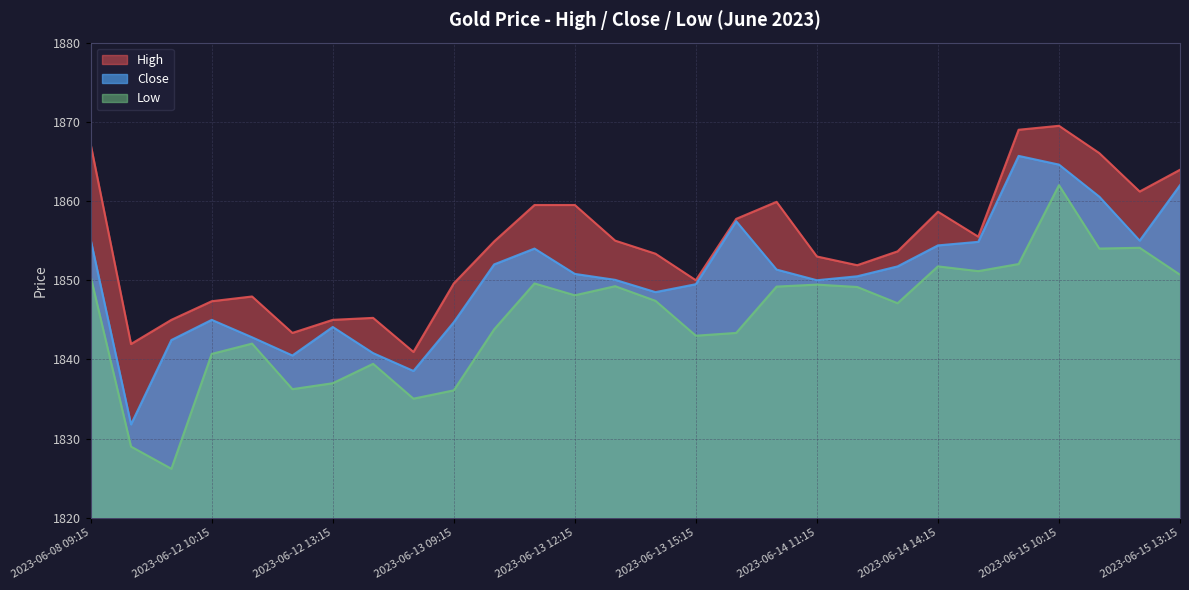

The High series shows 522.7 at 2023-06-12 10:15. True or false?

False